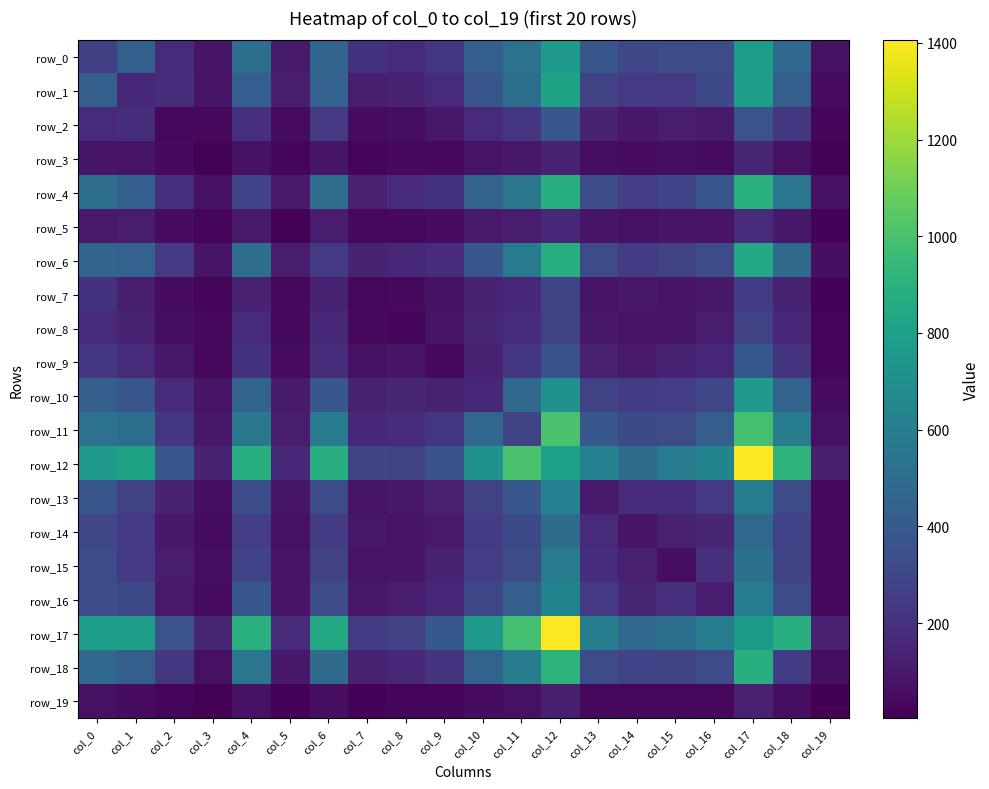

What is the maximum value shown in the chart?

1405